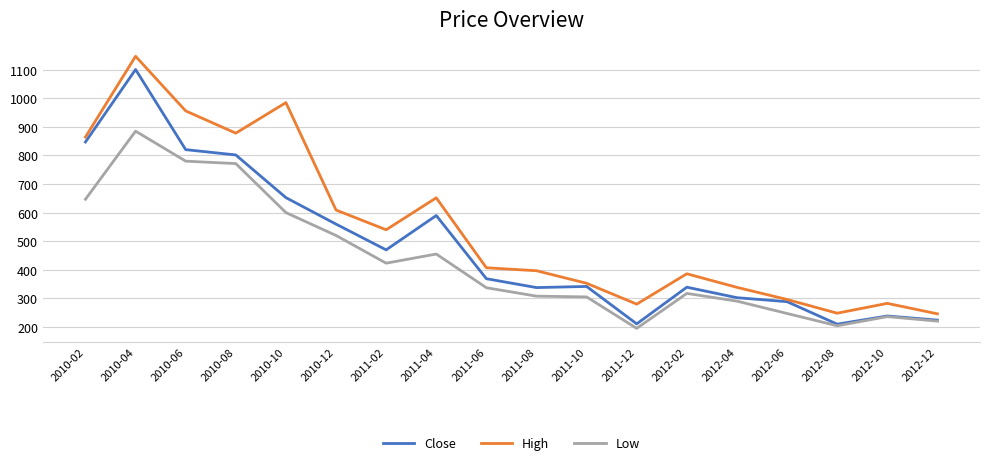

How many lines are shown in the chart?

3